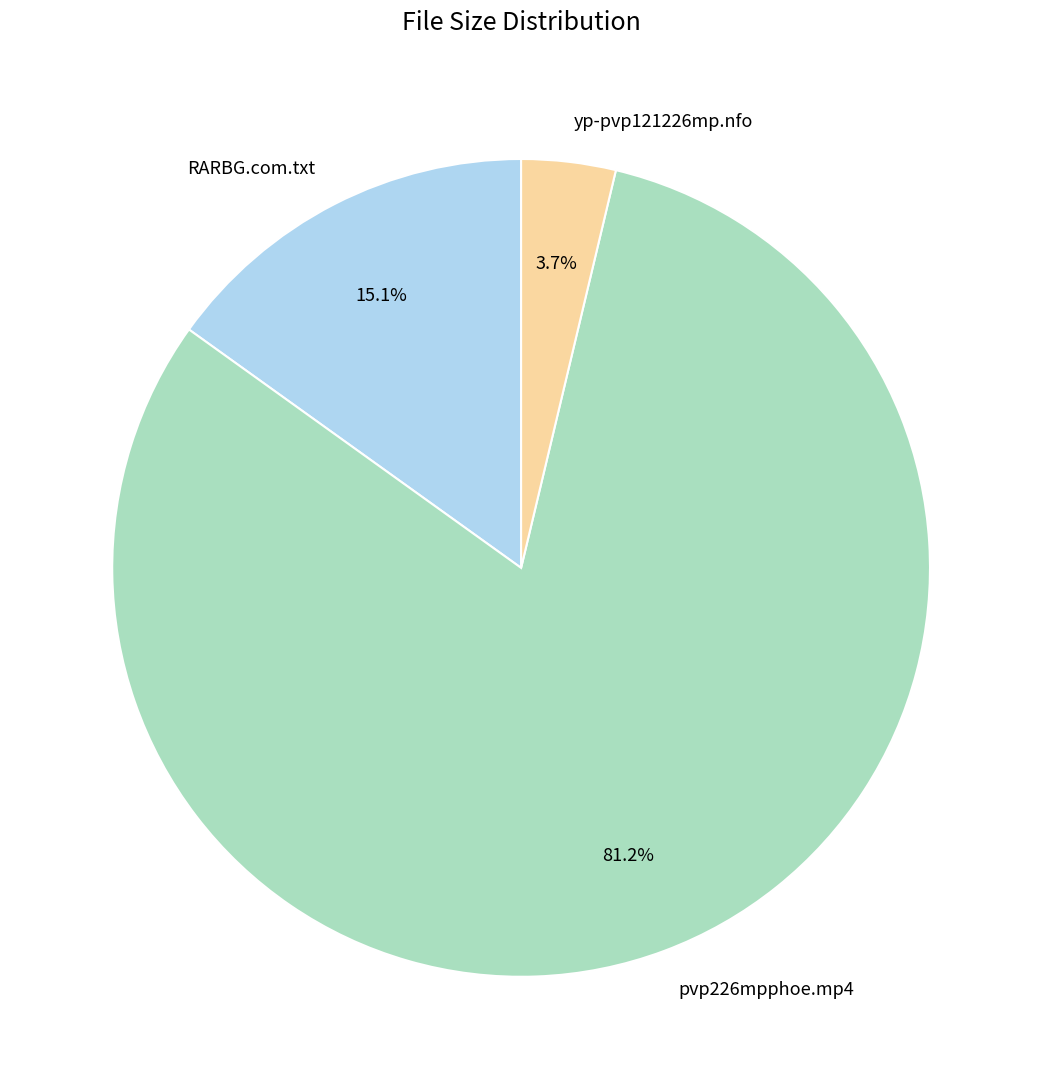

Approximately how many times larger is the value at pvp226mpphoe.mp4 compared to RARBG.com.txt?

5.4